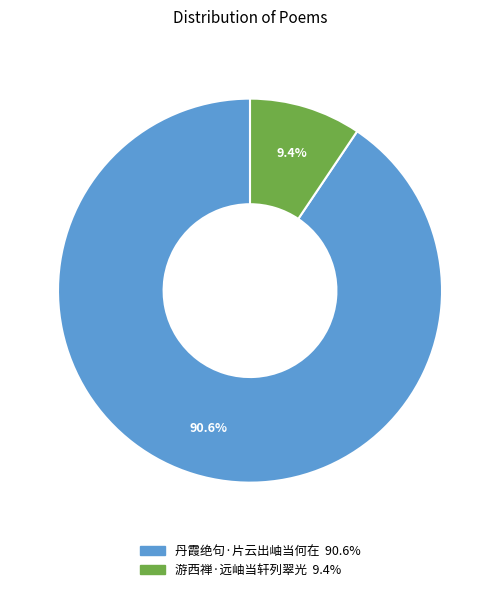

Approximately how many times larger is the value at 丹霞绝句·片云出岫当何在 compared to 游西禅·远岫当轩列翠光?

9.6